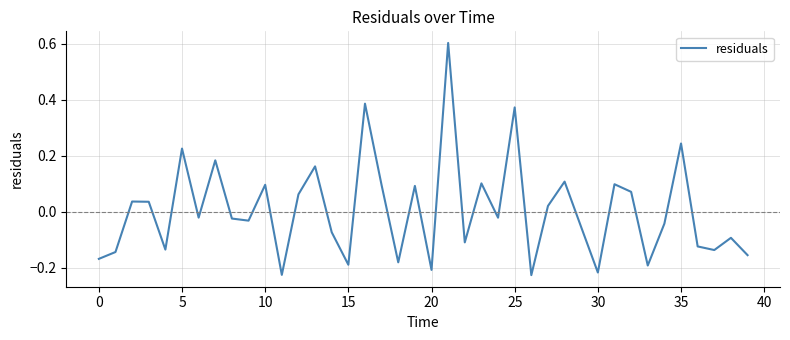

What is the greatest value displayed?

0.6